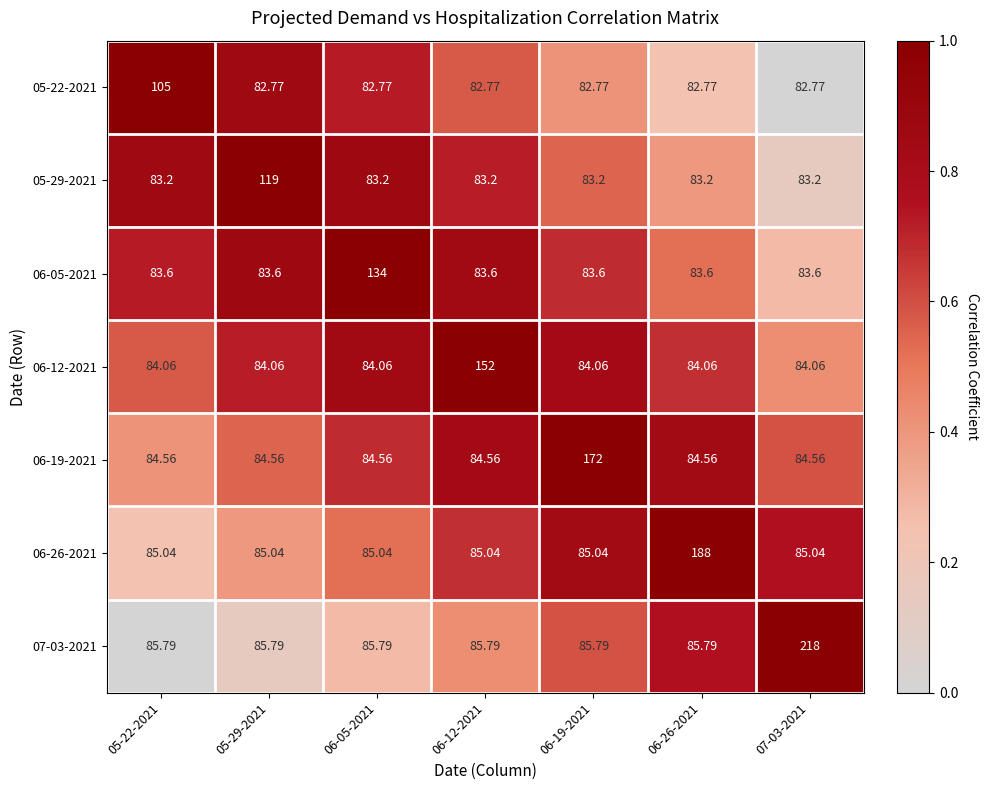

Is the value of 06-19-2021 at 06-19-2021 greater than the value of 05-29-2021 at 06-26-2021?

Yes